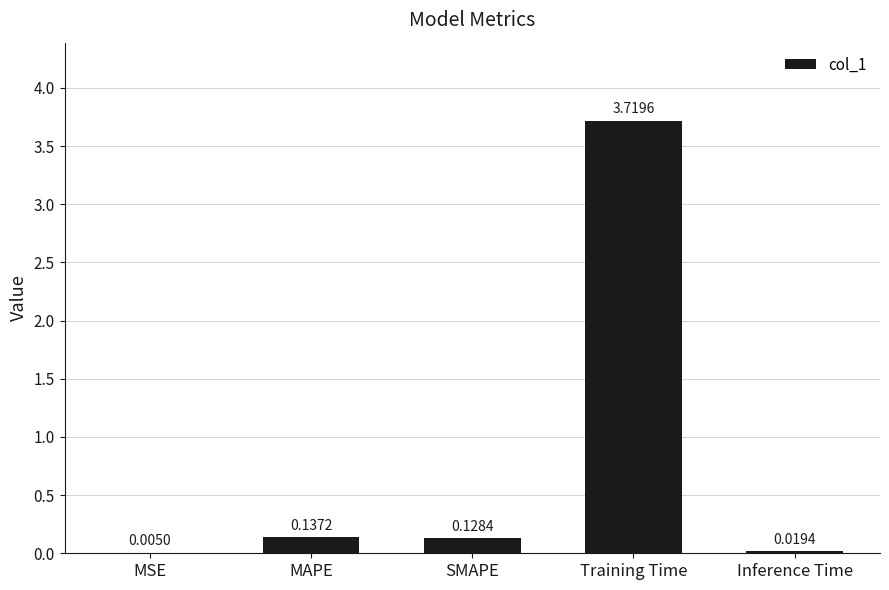

Which label corresponds to the largest value in the chart?

Training Time